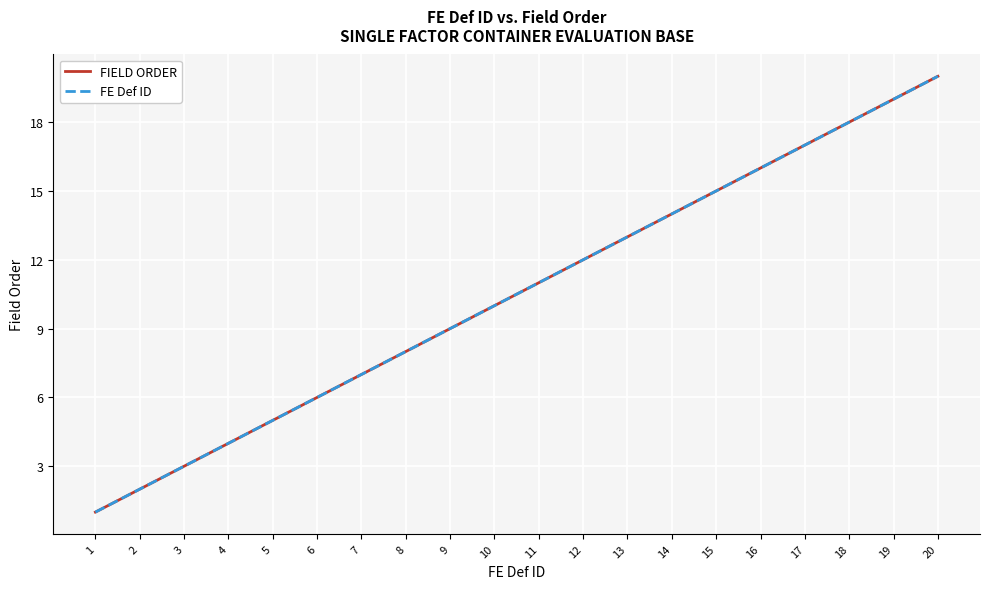

Is this an area chart (filled region under the line)?

No